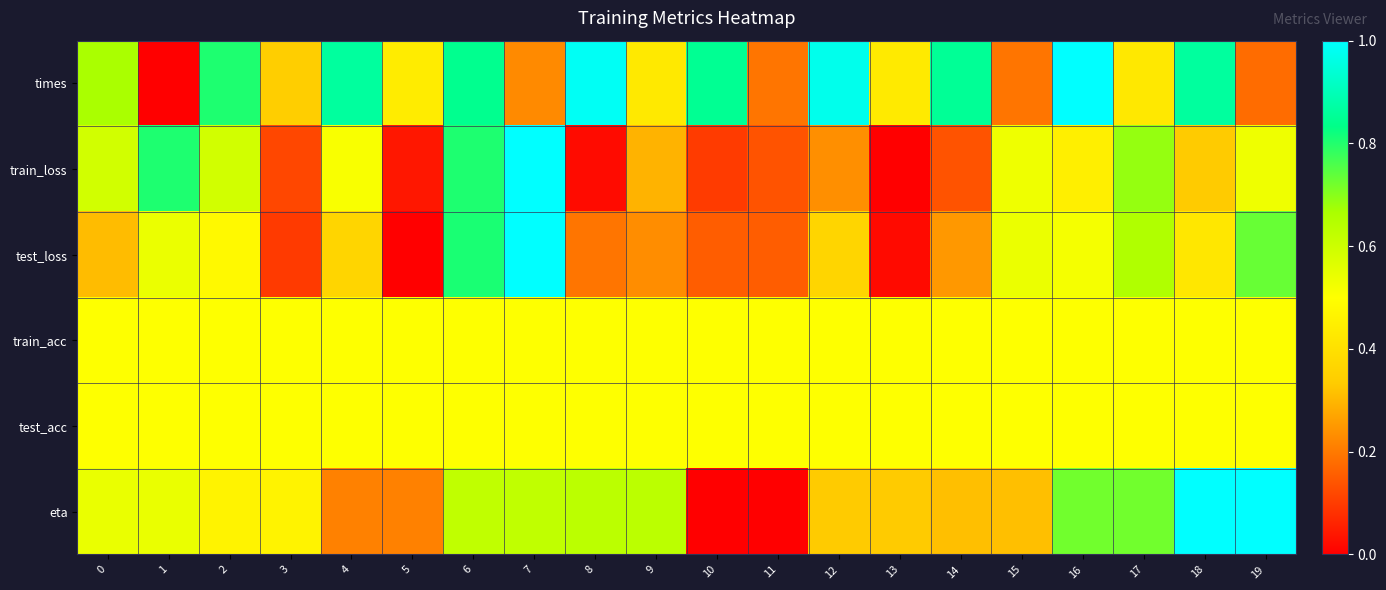

Which series has the largest total across all categories?

times